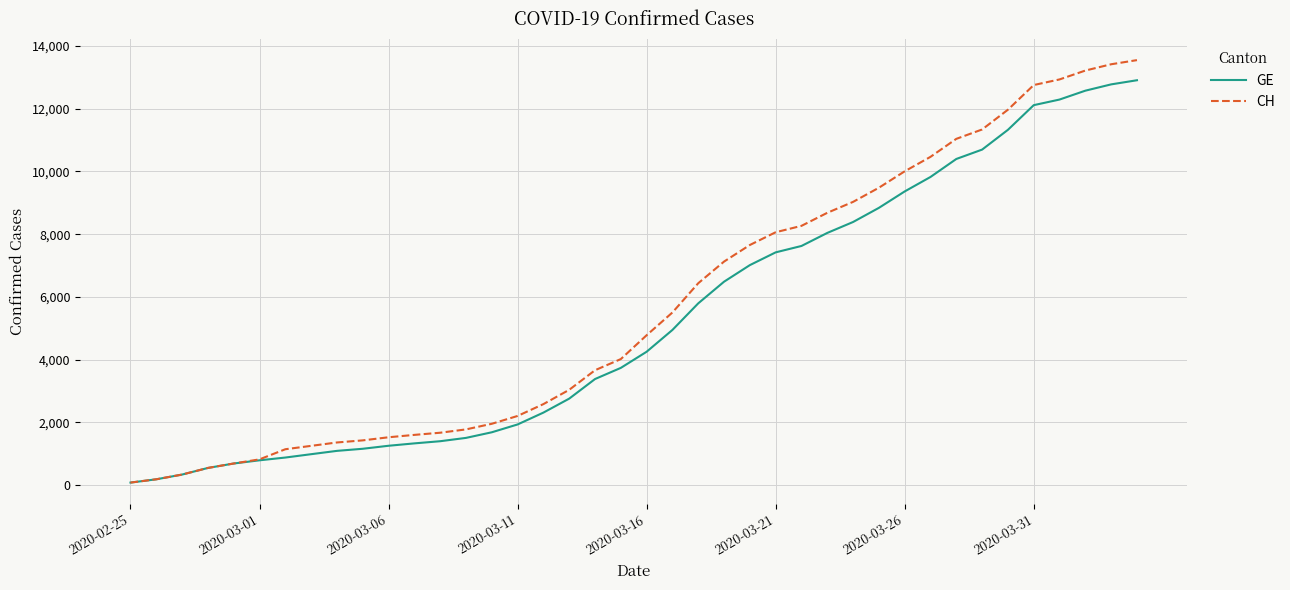

List the series in order of their peak value, lowest first.

GE, CH